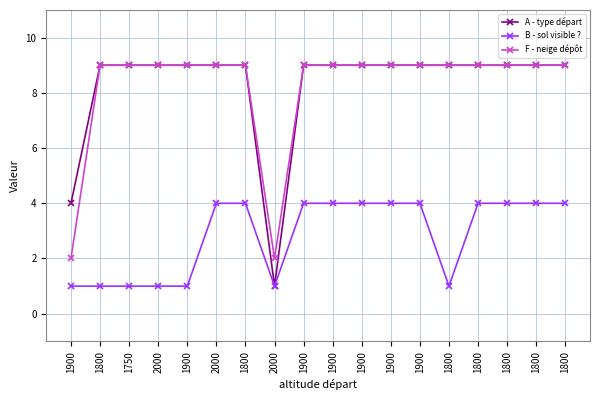

How many series are shown in this chart?

3